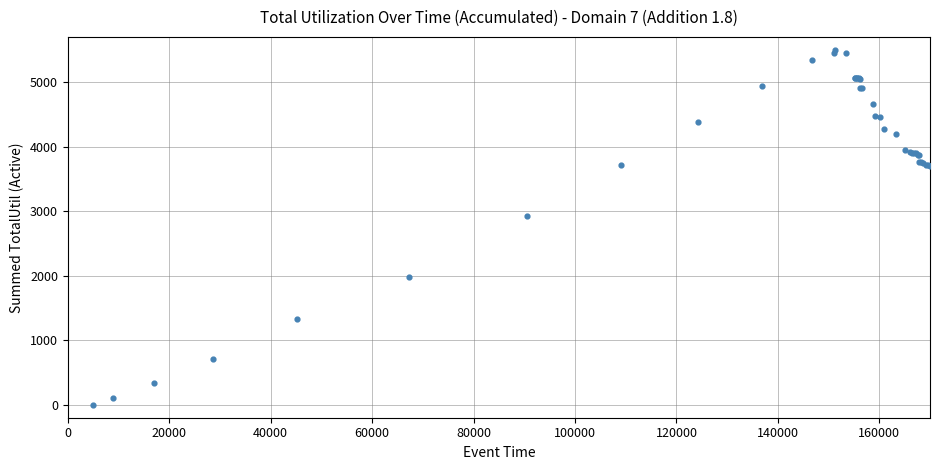

What Y value in the scatter plot is closest to 2750?

2928.2